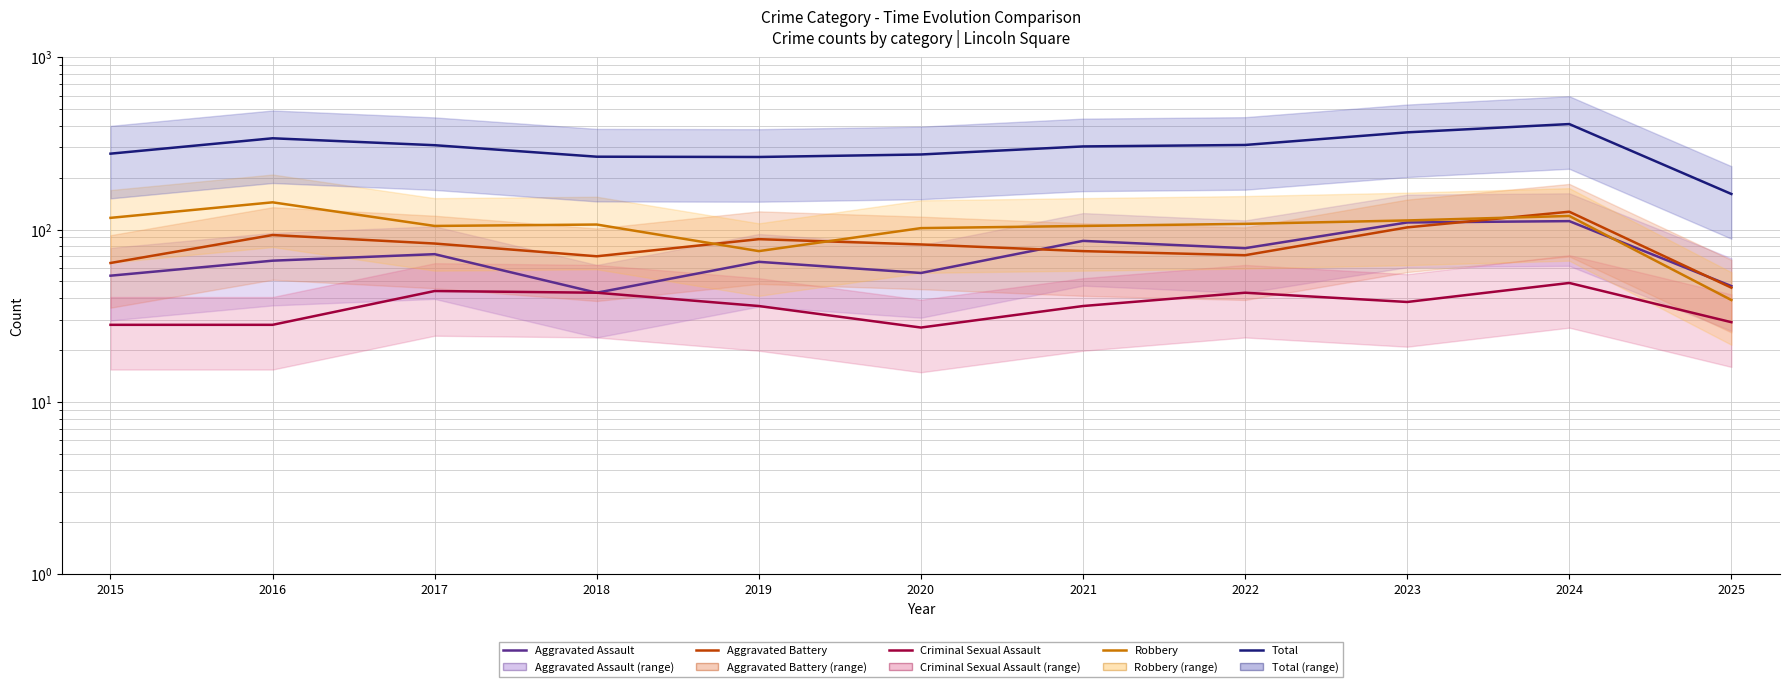

In Robbery, how many points are higher than both neighbors (excluding endpoints)?

3